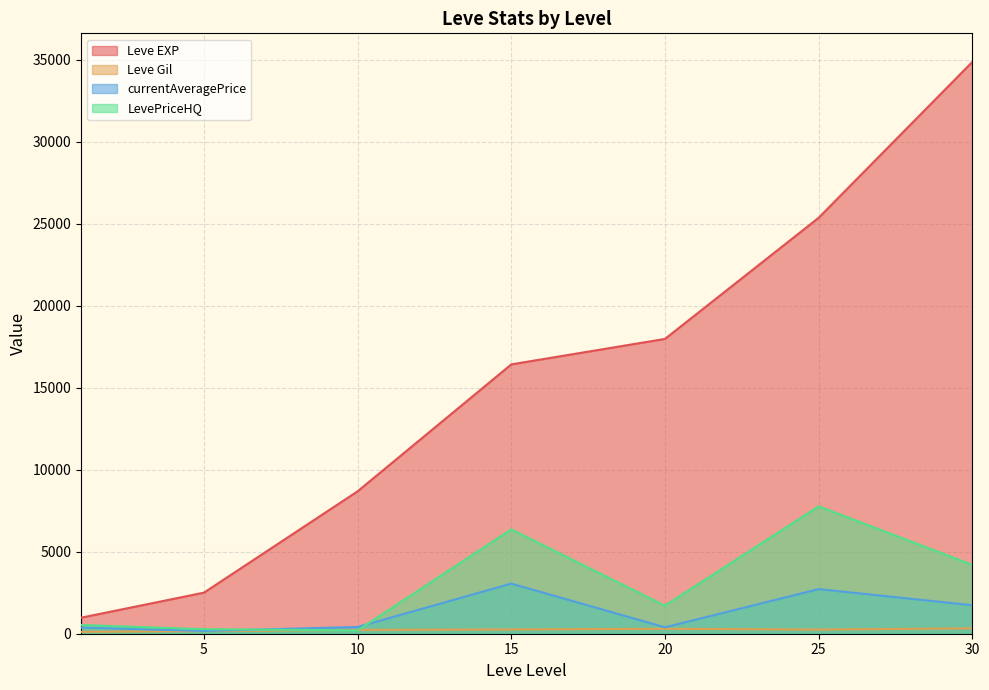

The Leve EXP series shows 38600.0 at 20. True or false?

False